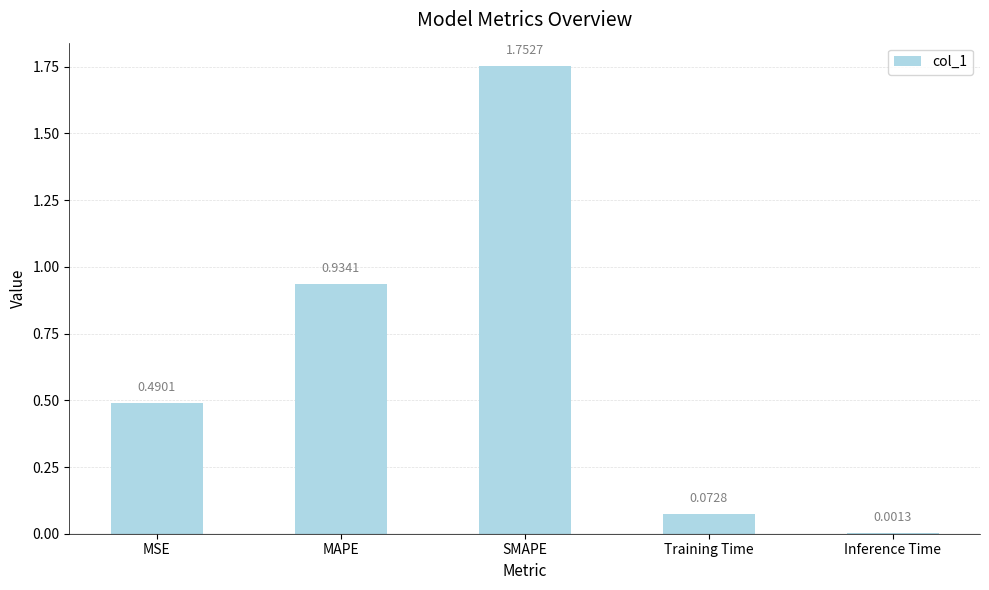

What is the change in value from MAPE to Training Time?

-0.9